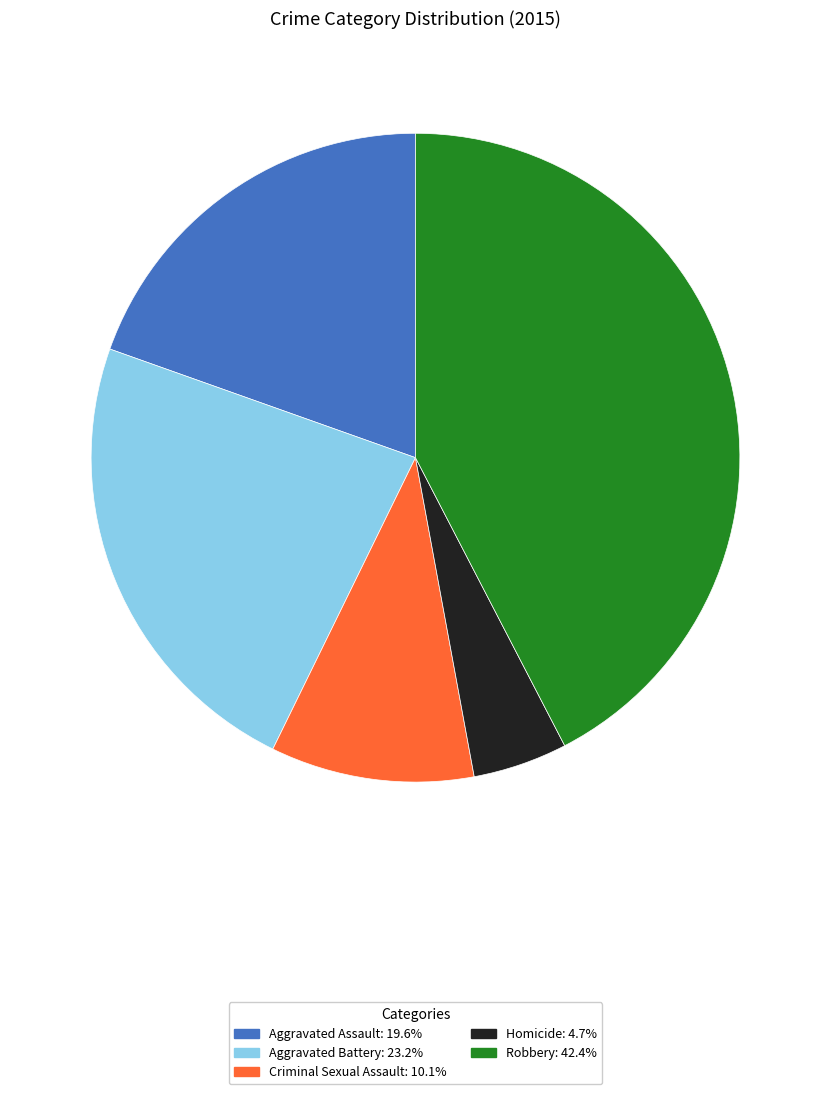

How many segments does this pie chart have?

5